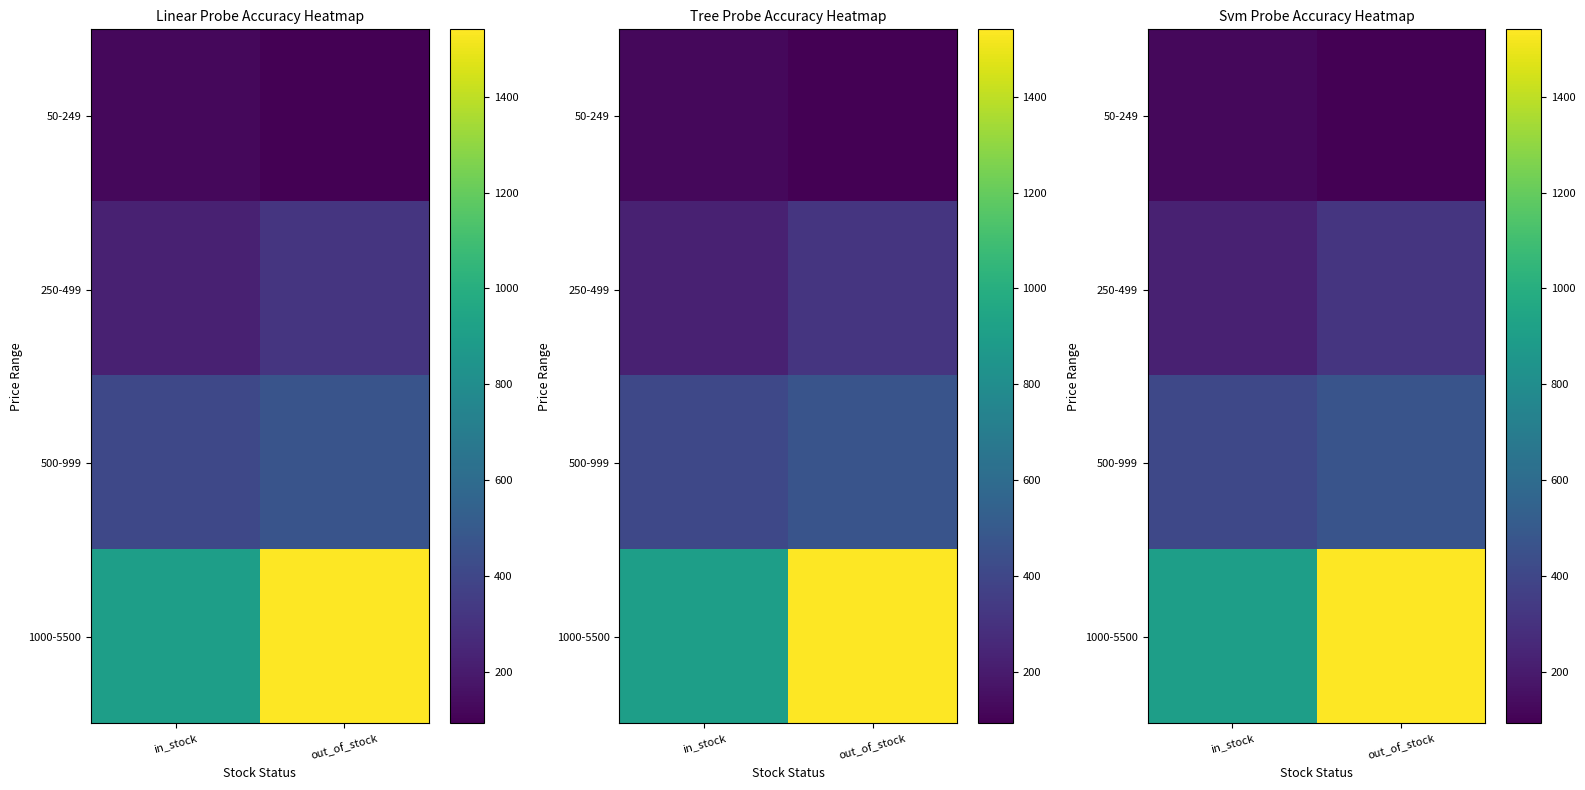

How many data points does each series have?

2